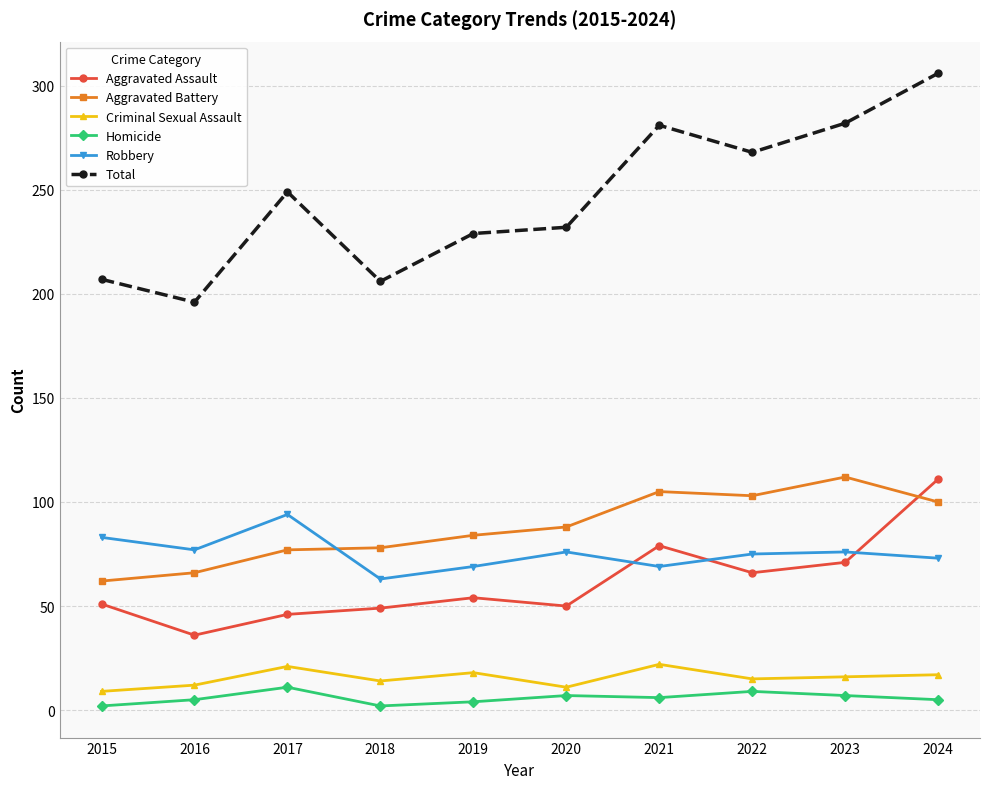

What is the minimum value for Aggravated Assault?

36